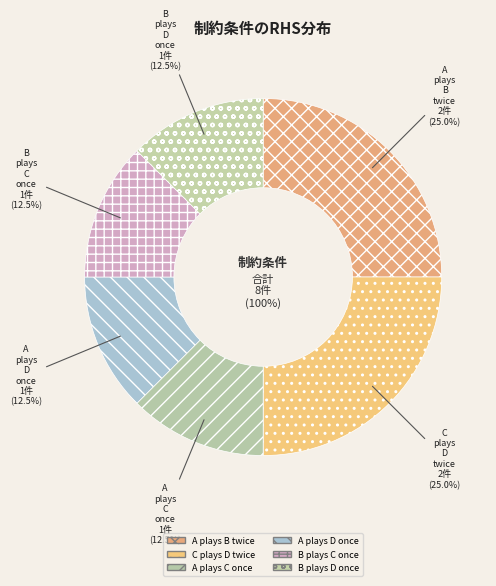

Is the sum of C plays D twice and A plays C once greater than half?

No